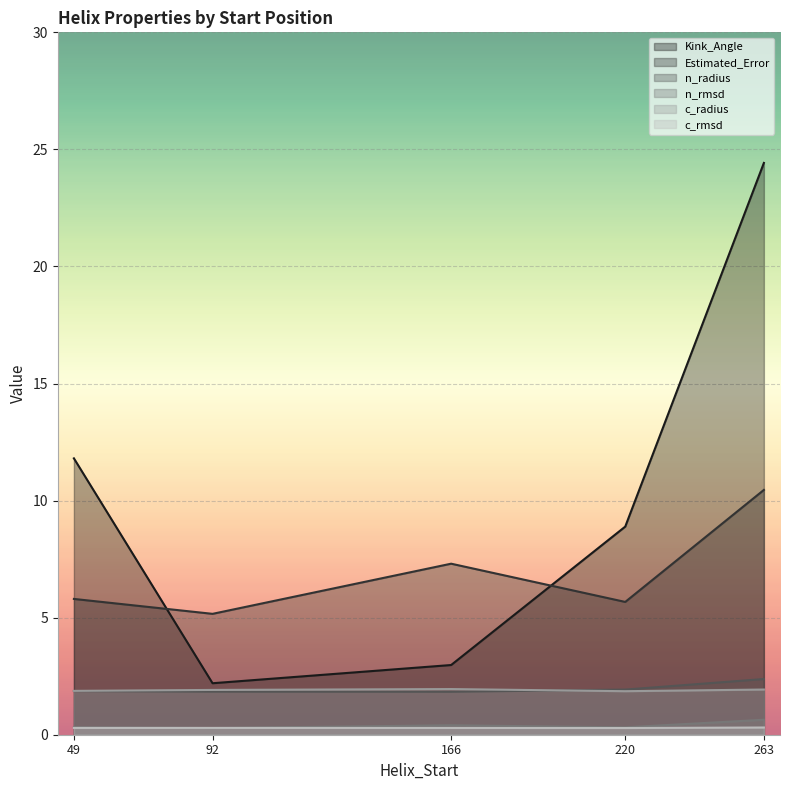

True or false: c_rmsd and Kink_Angle intersect in this chart.

False